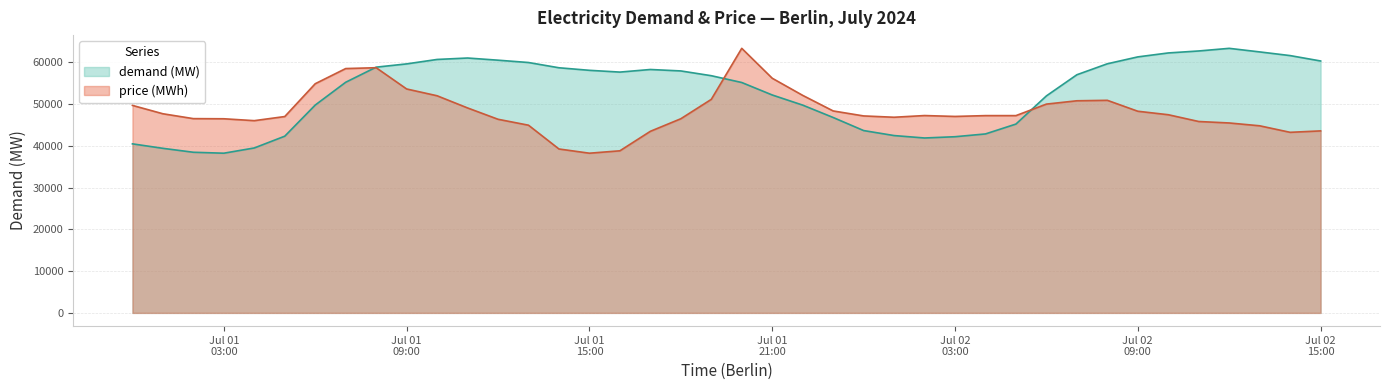

What are all the series names shown in the legend?

demand (MW), price (MWh)